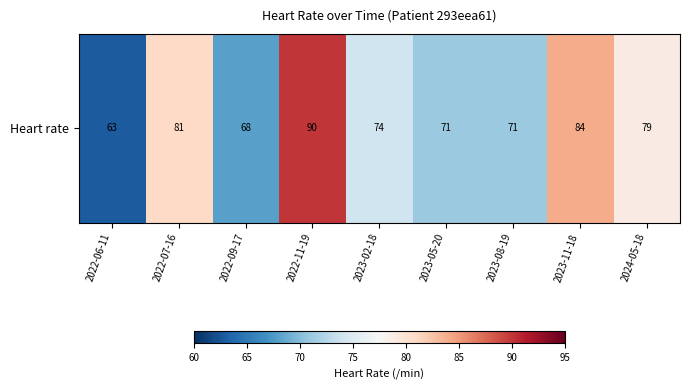

What is the difference between the second highest and minimum values?

21